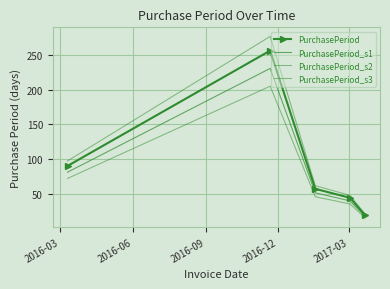

True or false: PurchasePeriod_s1 and PurchasePeriod_s3 intersect in this chart.

False